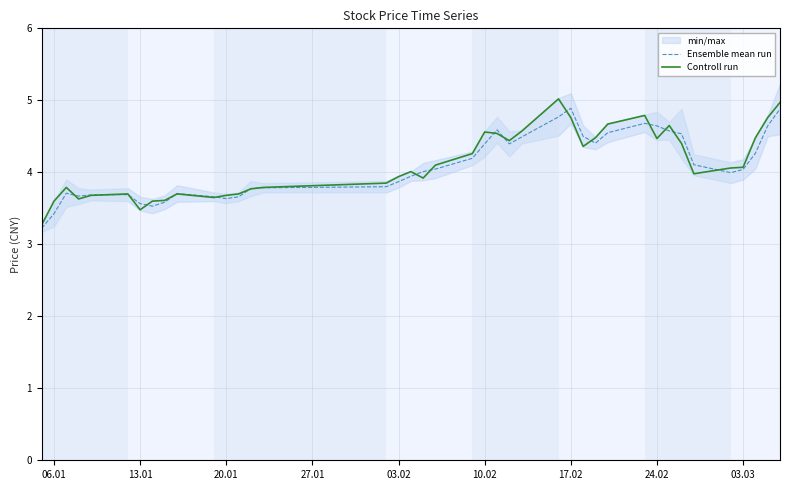

Is it true that Ensemble mean run equals 7.2 at 10.02?

False